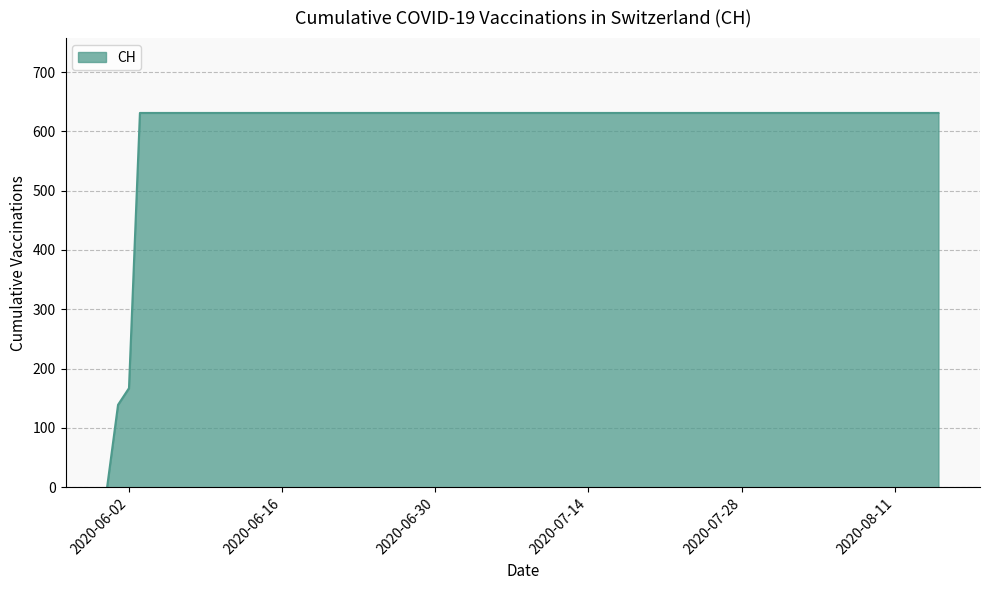

What is the difference between the maximum and minimum values?

631